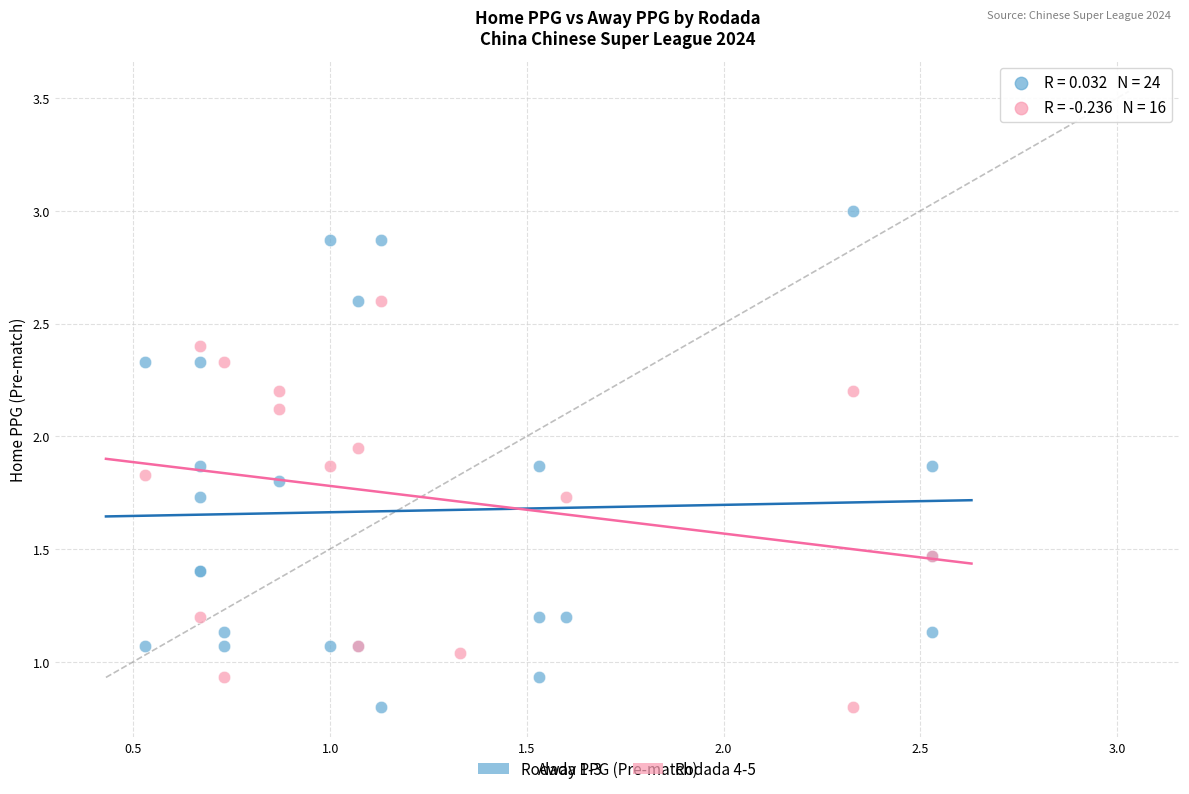

Which series has the widest spread of Y values?

Rodada 1-3